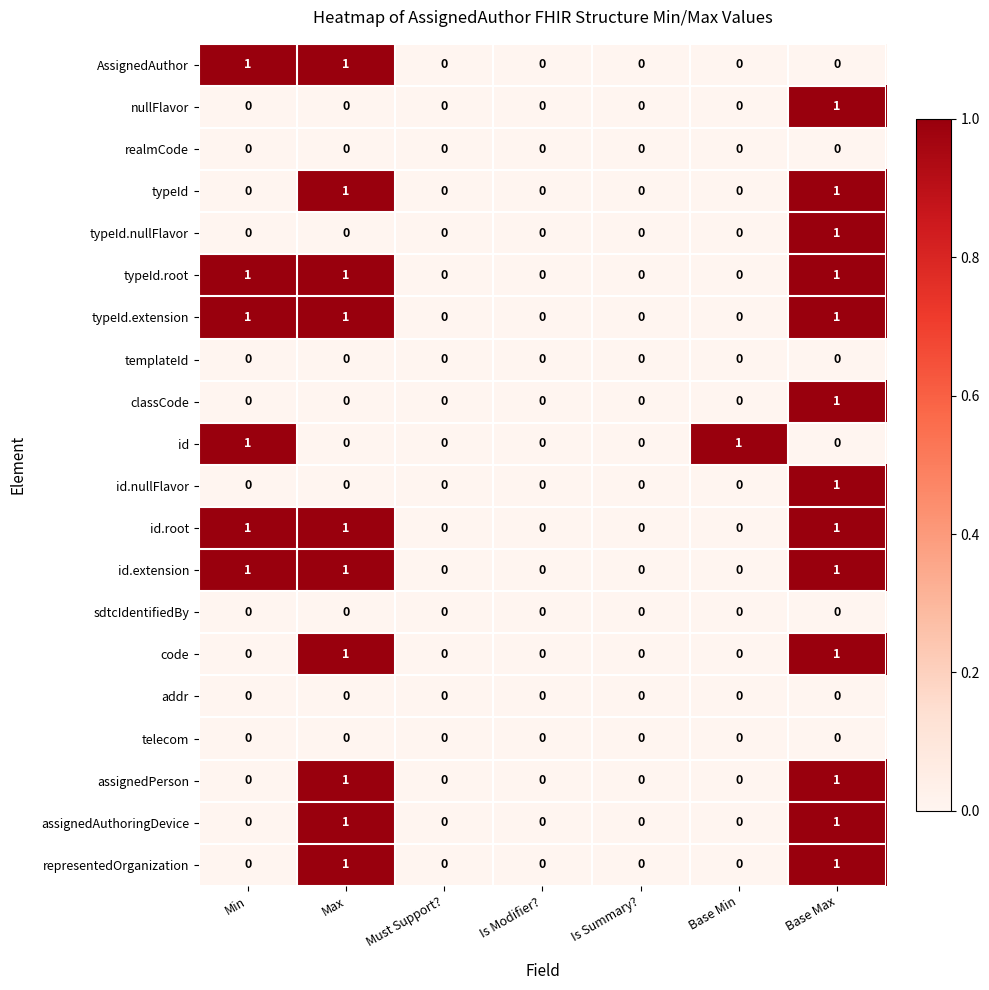

What is the difference between the highest and lowest values at Max?

1